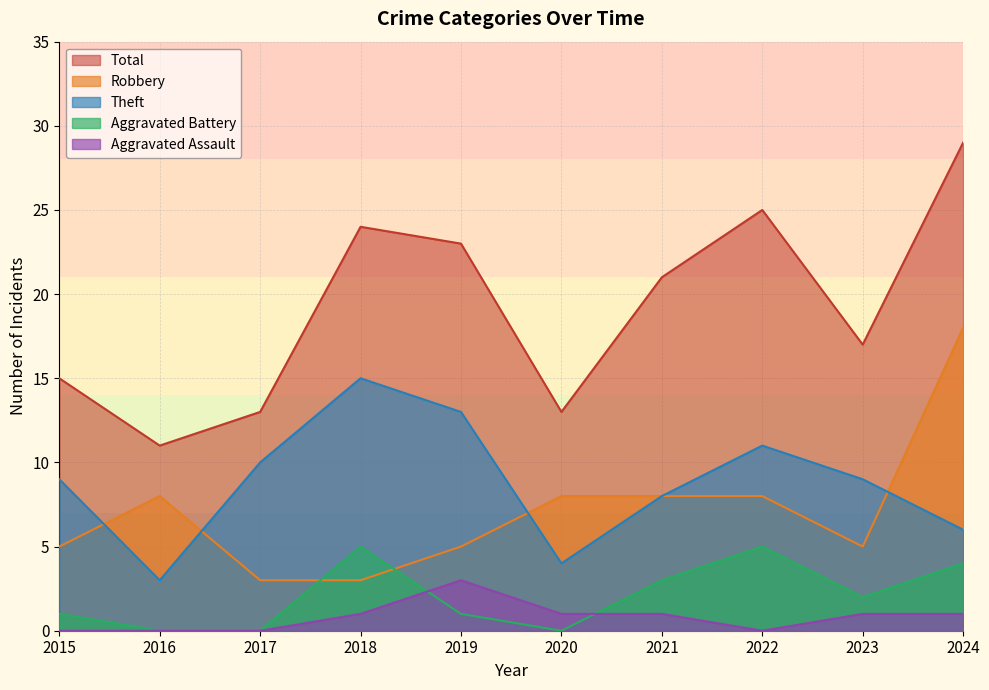

Which category has the highest value across all series?

2024